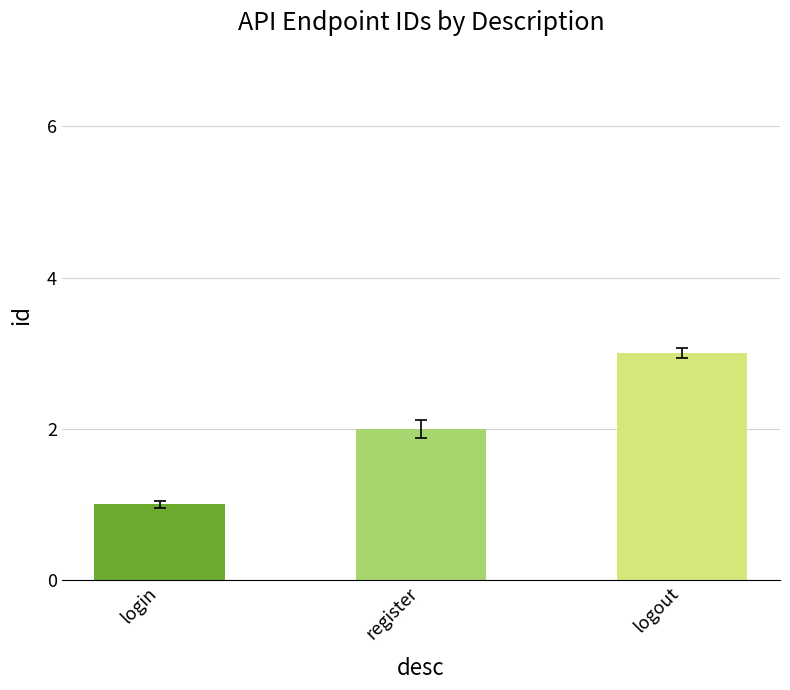

What is the sum of the values at logout and register?

5